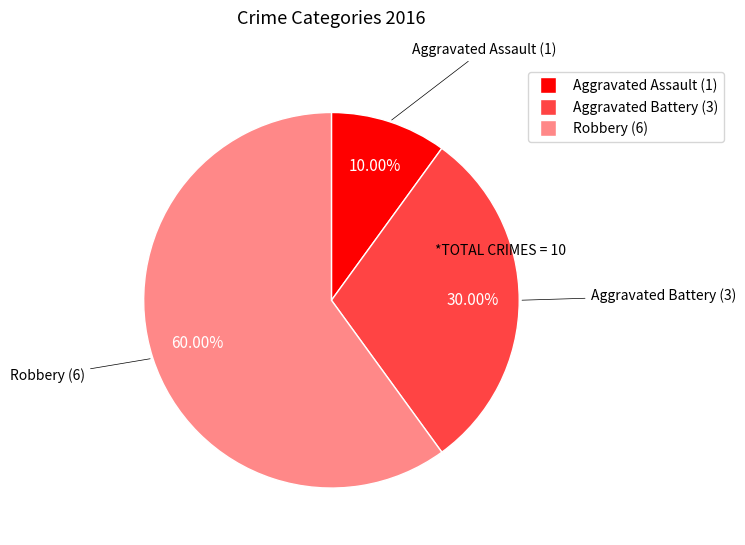

What percentage do Robbery and Aggravated Battery together represent?

90.0%